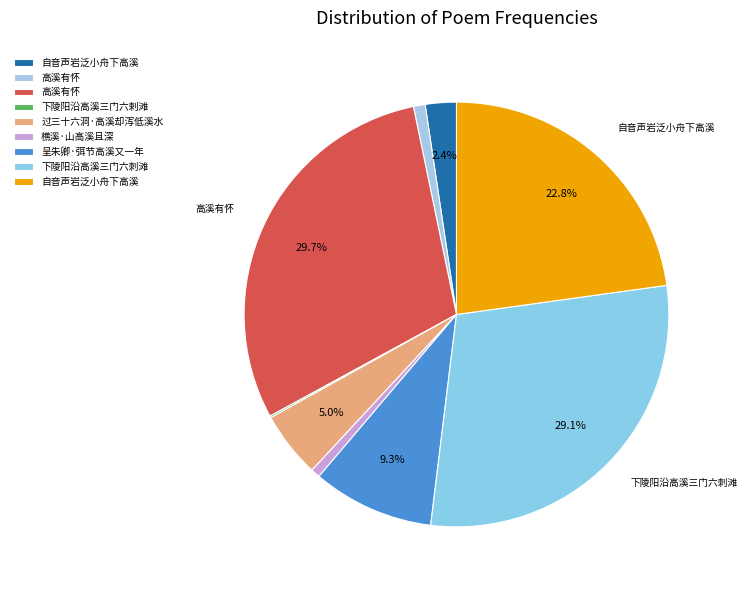

How many segments does this pie chart have?

9